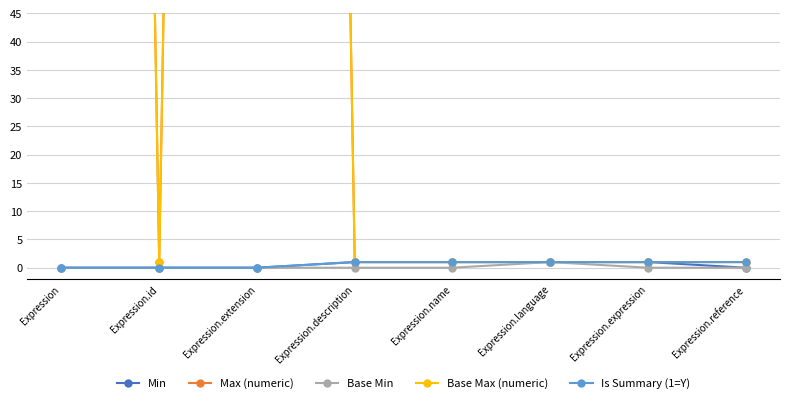

Rank the categories by Is Summary (1=Y) value from lowest to highest.

Expression, Expression.id, Expression.extension, Expression.description, Expression.name, Expression.language, Expression.expression, Expression.reference